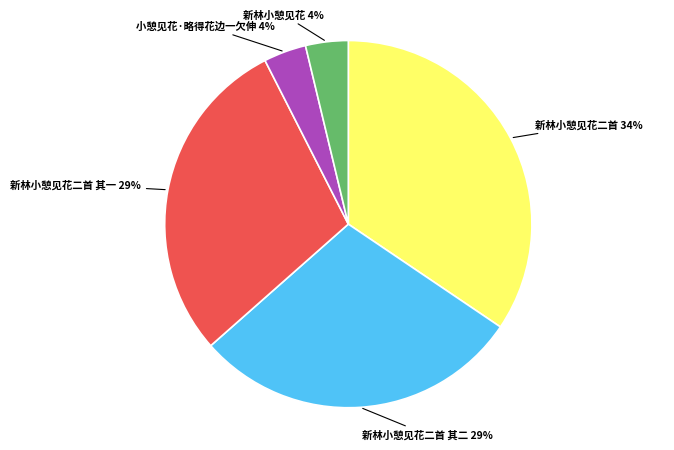

To the nearest percent, what is the average slice percentage?

20%